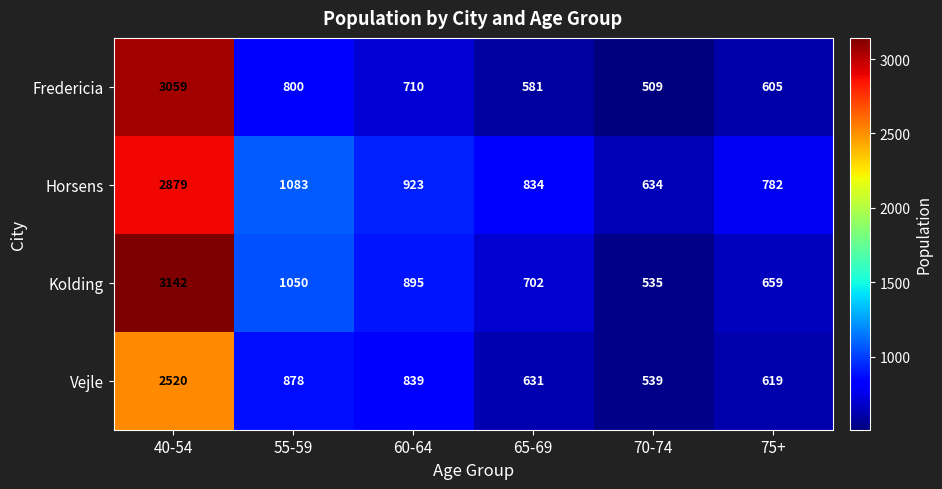

What value does the Fredericia series have at 60-64, to the nearest 50?

700